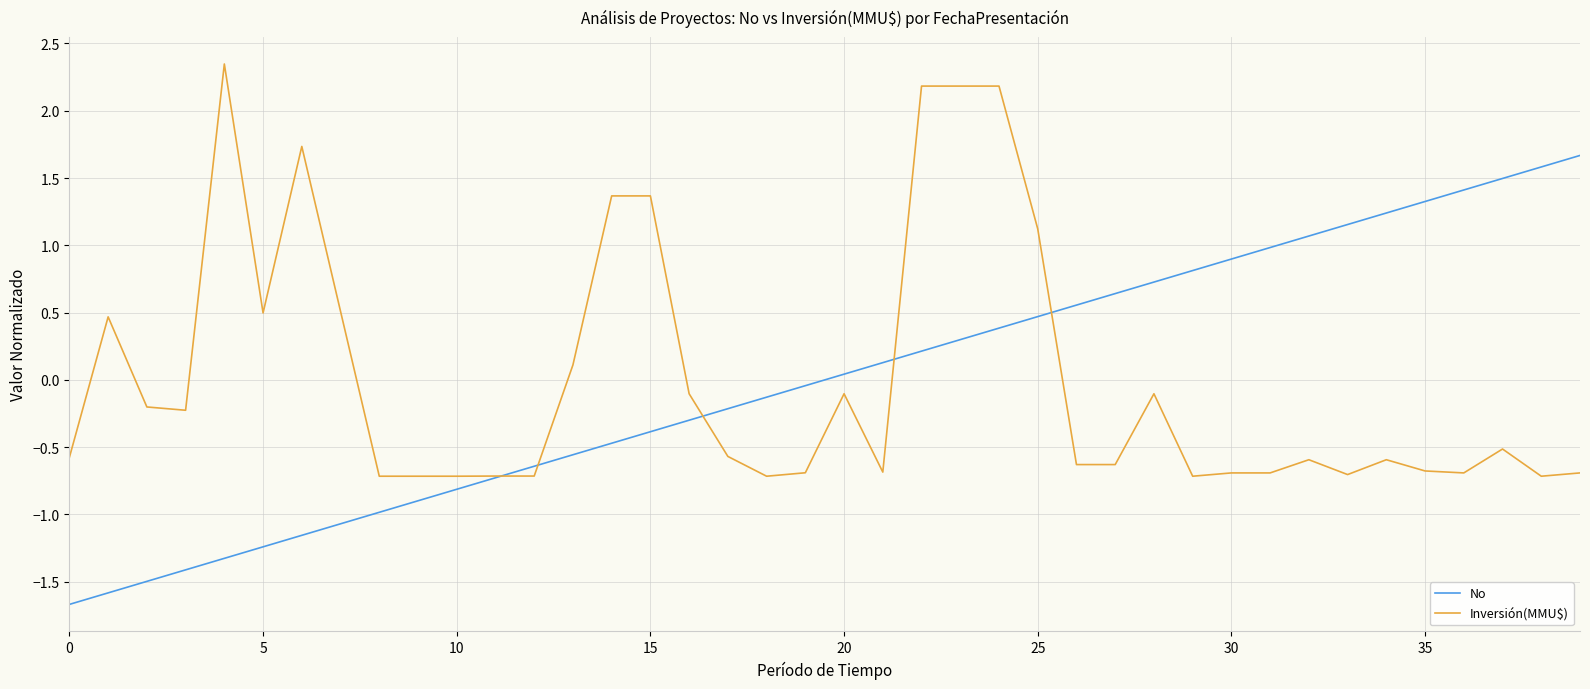

What is the smallest value displayed?

-1.7